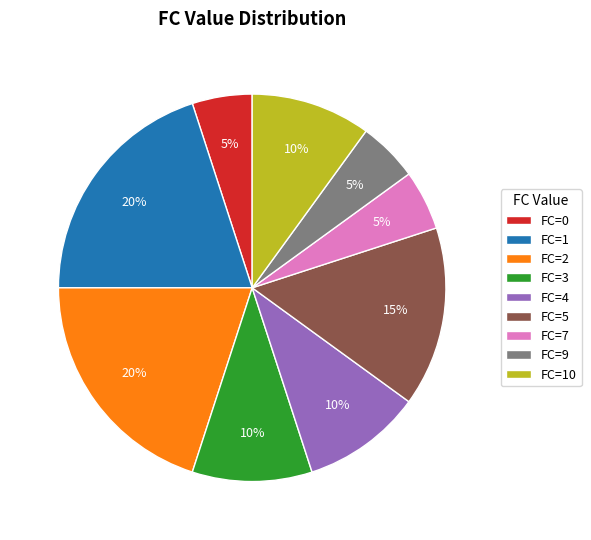

To the nearest percent, what is the difference between the largest and smallest slice percentages?

15%